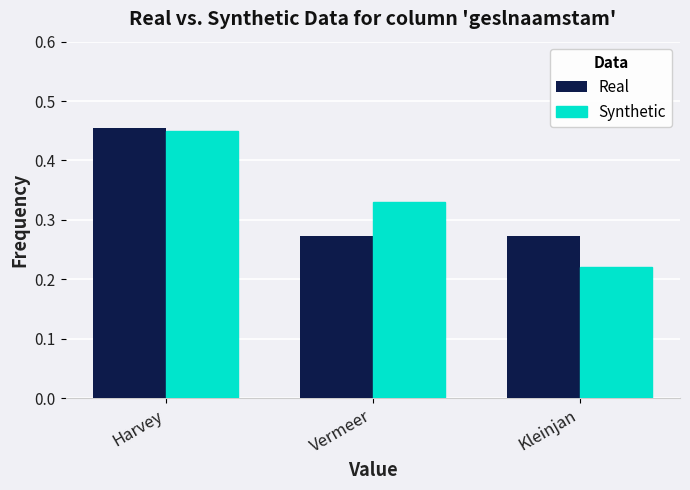

Rank the series at Vermeer from lowest to highest value.

Real, Synthetic